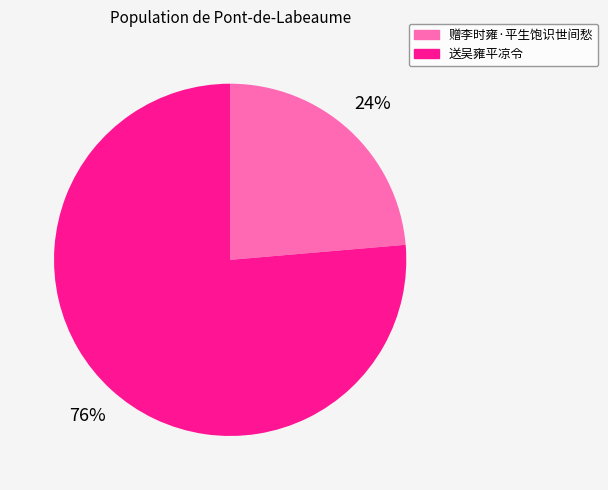

Rank the categories by value from highest to lowest.

送吴雍平凉令, 赠李时雍·平生饱识世间愁